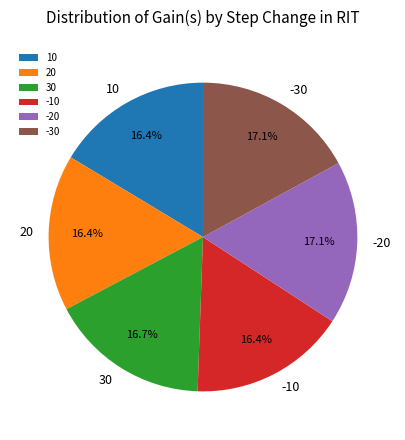

Is the sum of -20 and 20 greater than half?

No